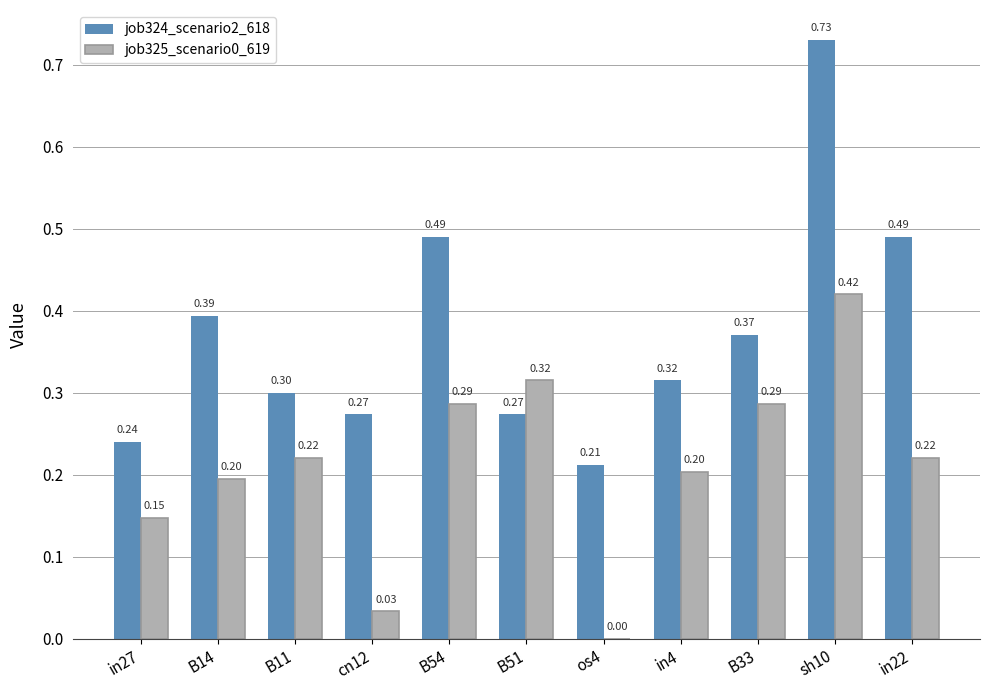

Between B54 and sh10, which series saw the biggest shift?

job324_scenario2_618